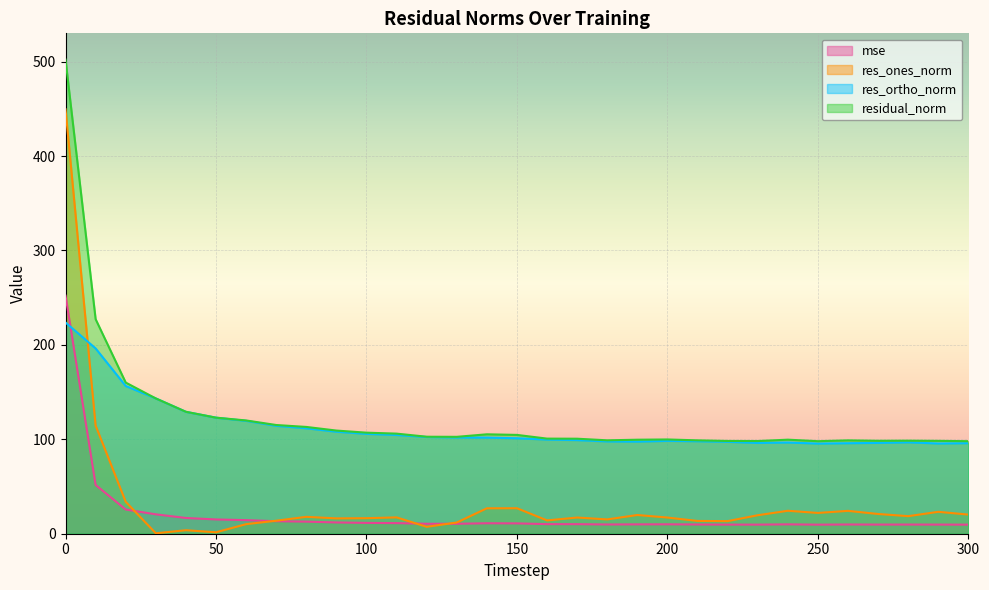

Reading right to left, transcribe all the data shown in this chart.

mse: 300=9.6	290=9.7	280=9.7	270=9.7	260=9.8	250=9.6	240=9.9	230=9.6	220=9.7	210=9.8	200=10.0	190=9.9	180=9.8	170=10.1	160=10.1	150=11.0	140=11.1	130=10.5	120=10.6	110=11.2	100=11.5	90=11.9	80=12.8	70=13.3	60=14.4	50=15.1	40=16.7	30=20.5	20=25.6	10=51.6	0=252.2
res_ones_norm: 300=20.2	290=23.2	280=18.6	270=20.9	260=24.2	250=22.0	240=24.3	230=19.6	220=13.3	210=13.5	200=17.1	190=19.8	180=15.2	170=17.1	160=14.1	150=27.0	140=26.9	130=11.9	120=7.3	110=17.3	100=16.5	90=16.2	80=17.9	70=13.8	60=10.1	50=1.5	40=3.7	30=0.5	20=33.8	10=114.5	0=449.6
res_ortho_norm: 300=95.9	290=95.6	280=96.8	270=96.2	260=95.9	250=95.5	240=96.6	230=96.2	220=97.3	210=98.0	200=98.4	190=97.6	180=97.8	170=99.2	160=99.7	150=101.1	140=101.8	130=101.9	120=102.5	110=104.6	100=105.8	90=108.1	80=111.7	70=114.3	60=119.5	50=122.9	40=129.1	30=143.3	20=156.5	10=196.3	0=223.7
residual_norm: 300=98.0	290=98.3	280=98.6	270=98.4	260=98.9	250=98.0	240=99.6	230=98.2	220=98.3	210=98.9	200=99.8	190=99.6	180=98.9	170=100.6	160=100.7	150=104.7	140=105.3	130=102.6	120=102.7	110=106.0	100=107.0	90=109.3	80=113.1	70=115.1	60=120.0	50=122.9	40=129.2	30=143.3	20=160.1	10=227.2	0=502.2